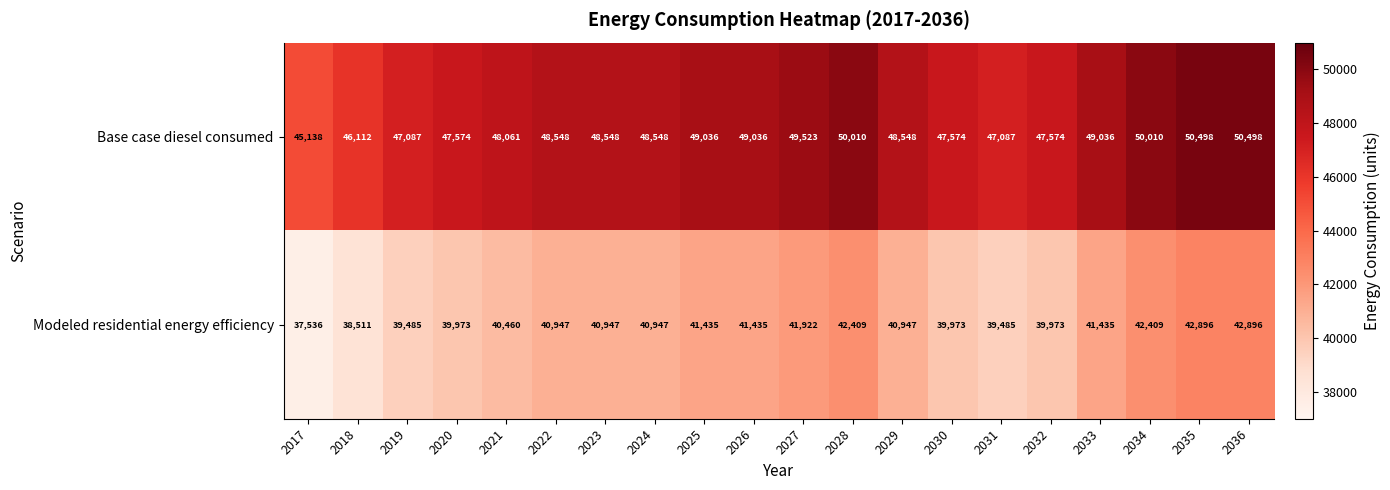

How many values in the Modeled residential energy efficiency series are below 40947?

8